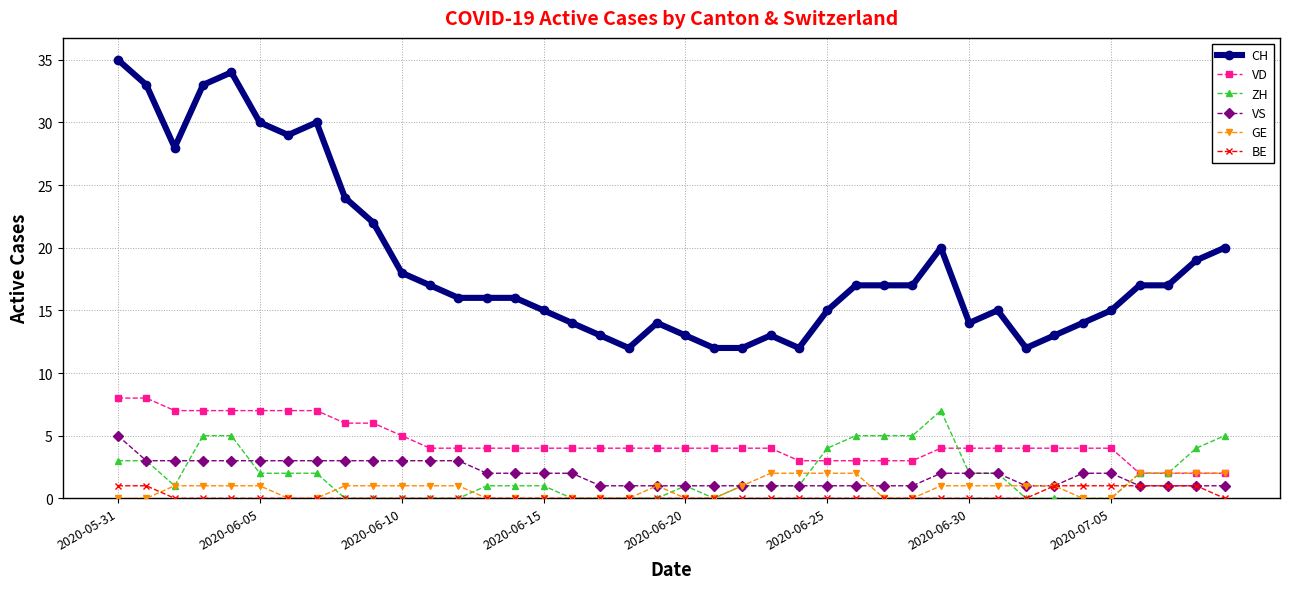

True or false: VD and CH cross at least once.

False